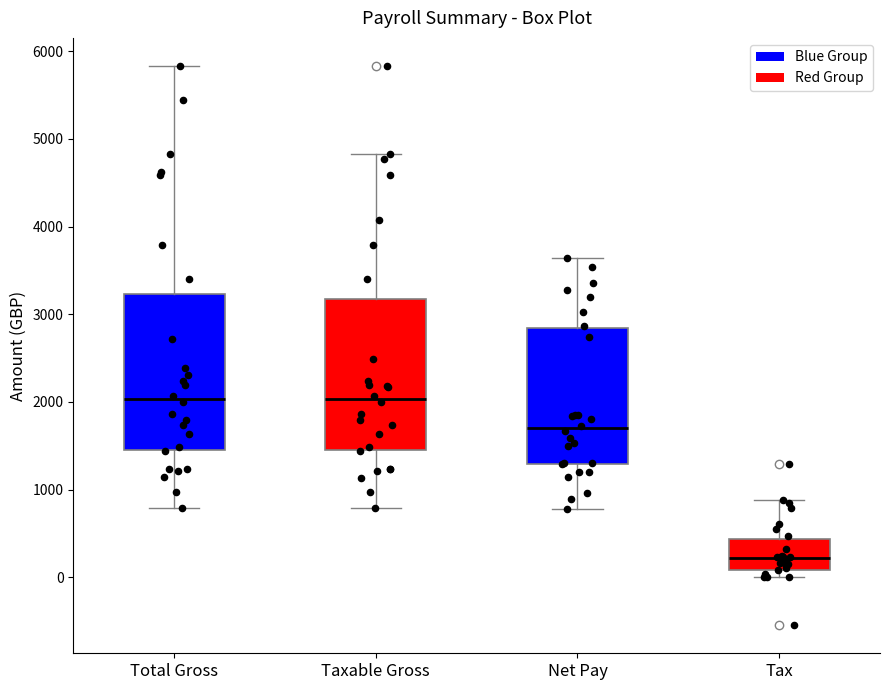

Reading left to right, transcribe this box plot: for each box, give where its median line is, the range the box spans, and where its two whiskers end, as read against the y-axis. The values are not printed on the chart, so give them approximately, as read against the axis.

Total Gross: median 2000, box 1500 to 3200, whiskers 800 to 5800
Taxable Gross: median 2000, box 1500 to 3200, whiskers 800 to 4800
Net Pay: median 1700, box 1300 to 2800, whiskers 800 to 3600
Tax: median 200, box 100 to 400, whiskers 0 to 900